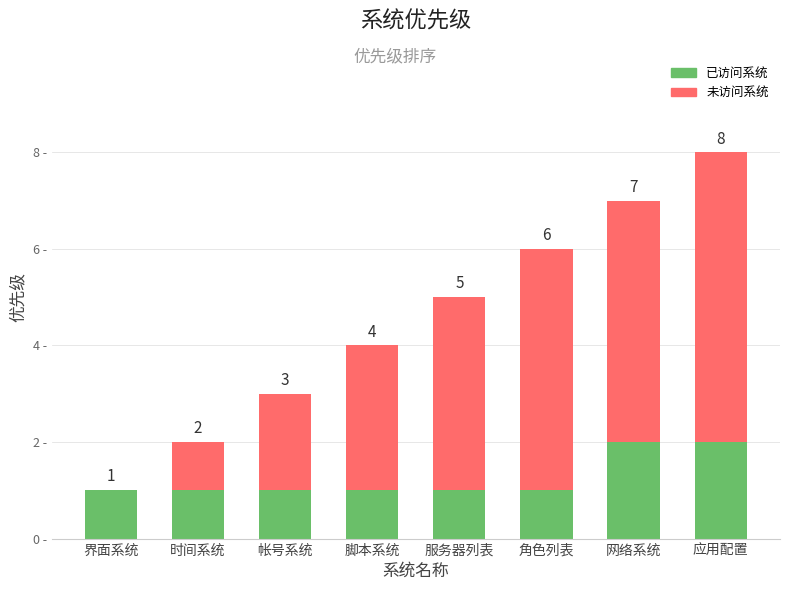

At which category is the sum across all series the highest?

应用配置